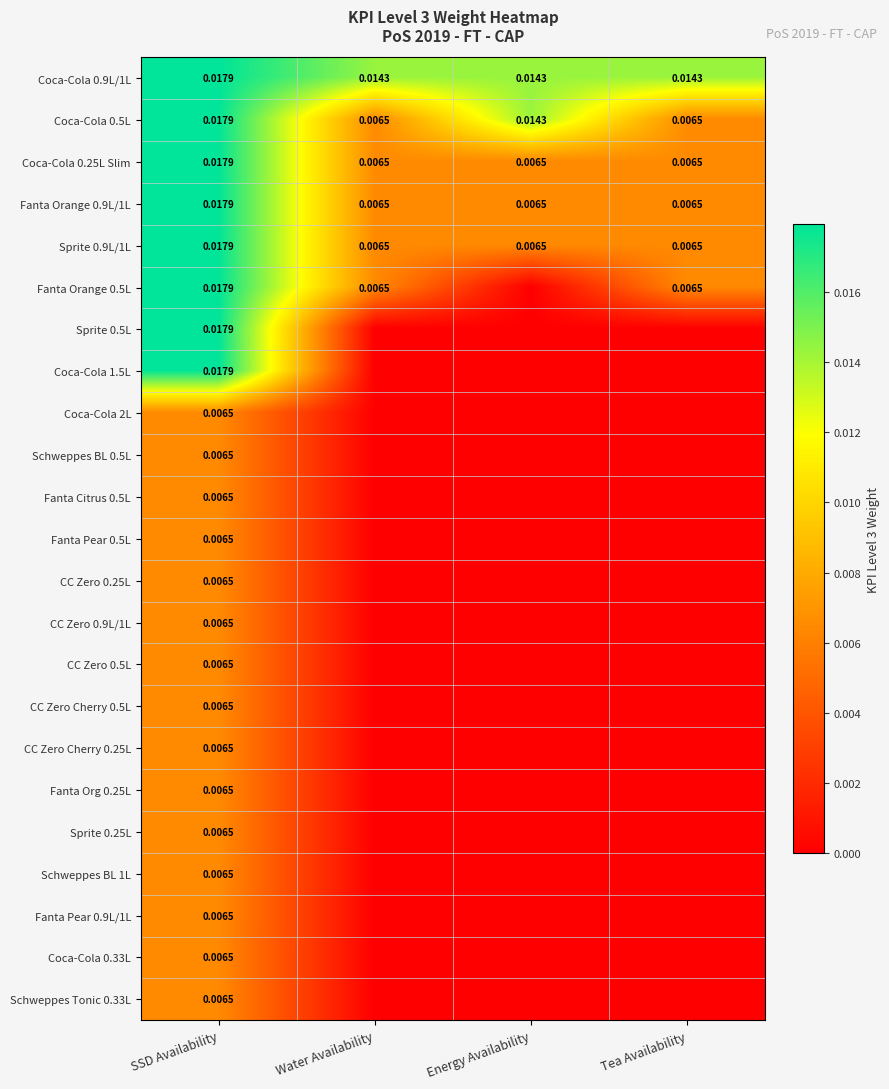

Which category has the highest value in the Sprite 0.9L/1L series?

SSD Availability